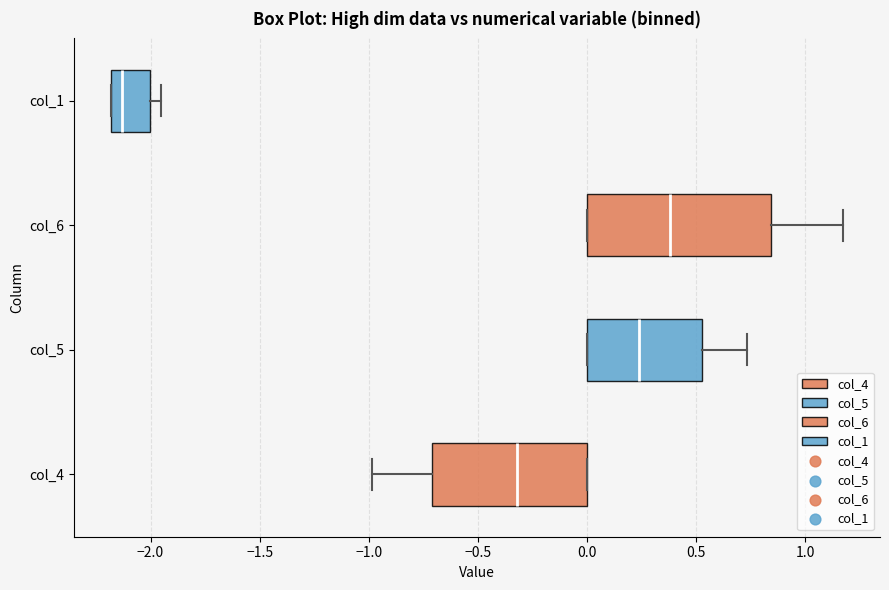

Which box's median line is the furthest to the left?

col_1